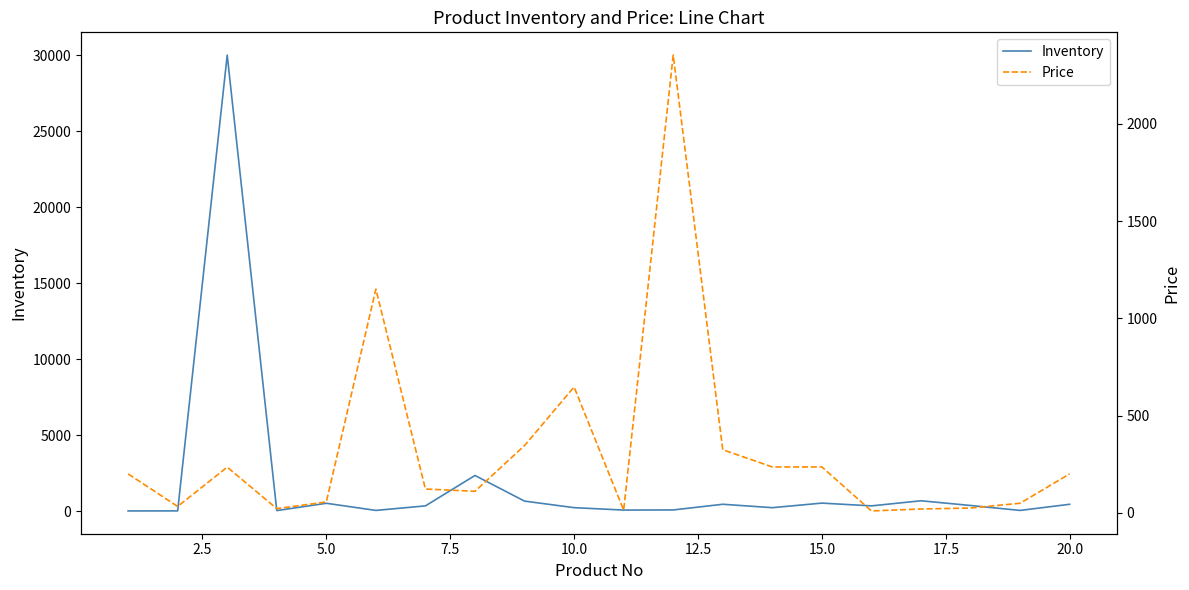

What are all the series names shown in the legend?

Inventory, Price